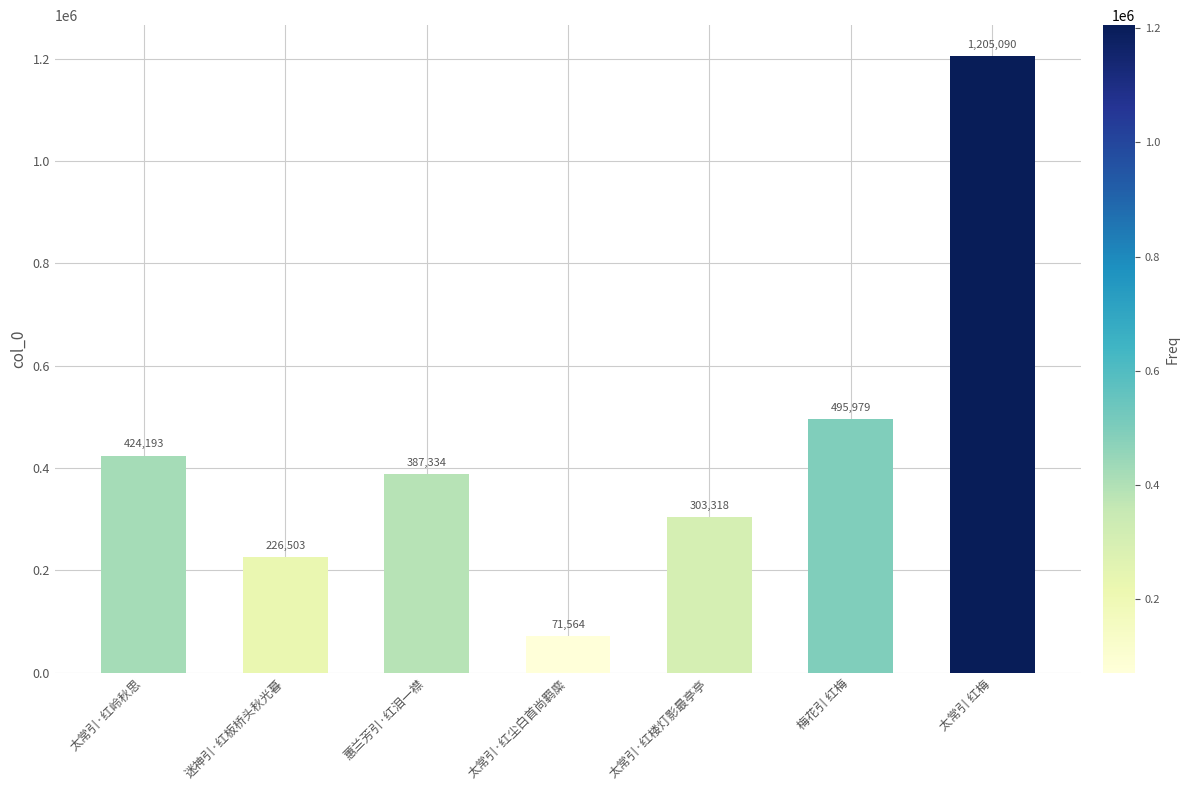

Reading left to right, what are all the values shown in this chart?

424193	226503	387334	71564	303318	495979	1205090